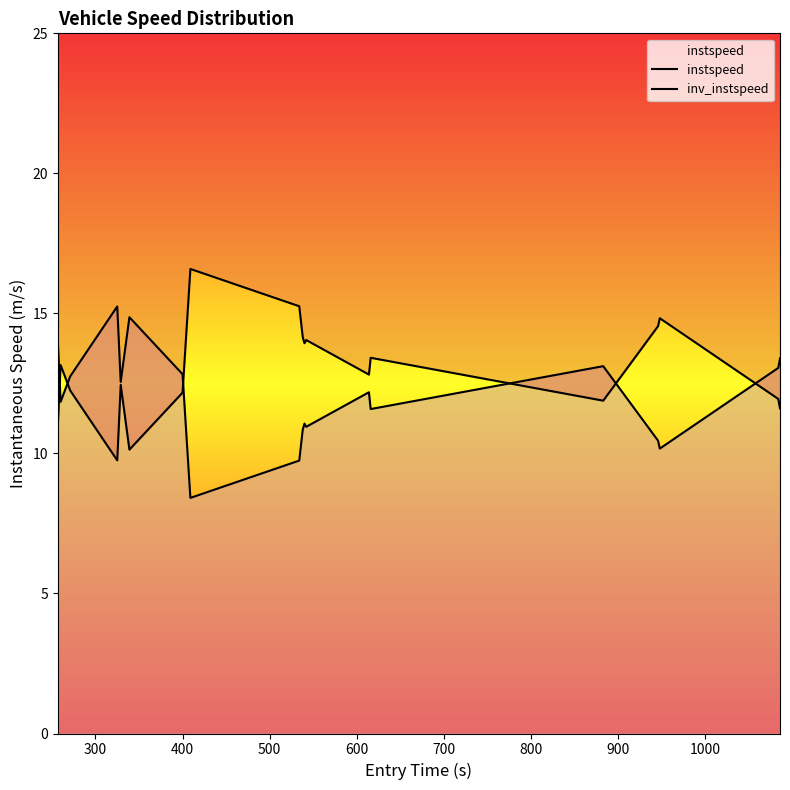

List the series in order of their peak value, lowest first.

instspeed, inv_instspeed